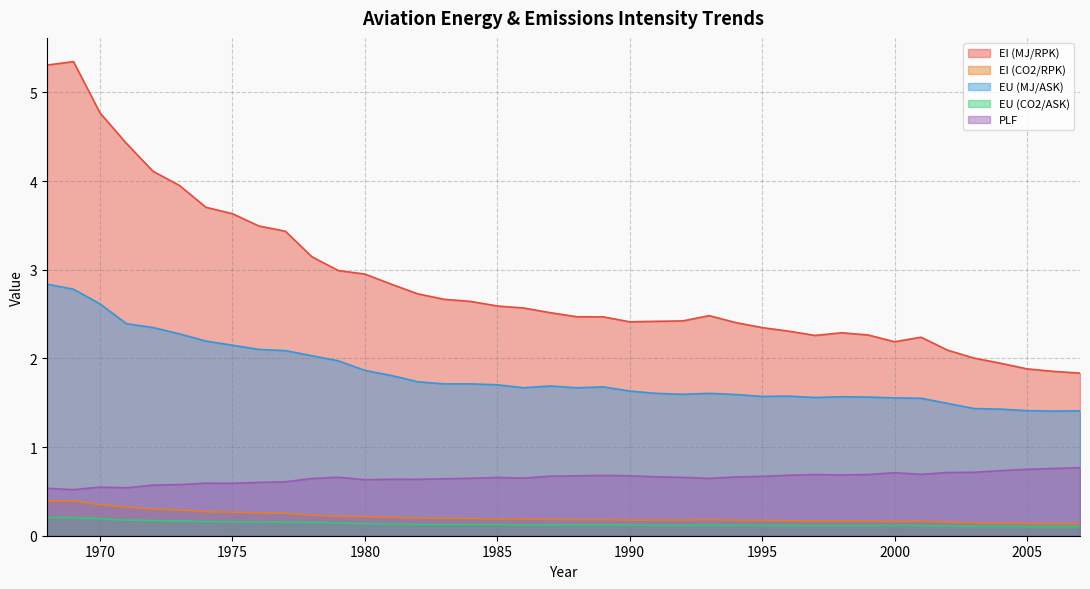

What is the minimum value for EU (MJ/ASK)?

1.4